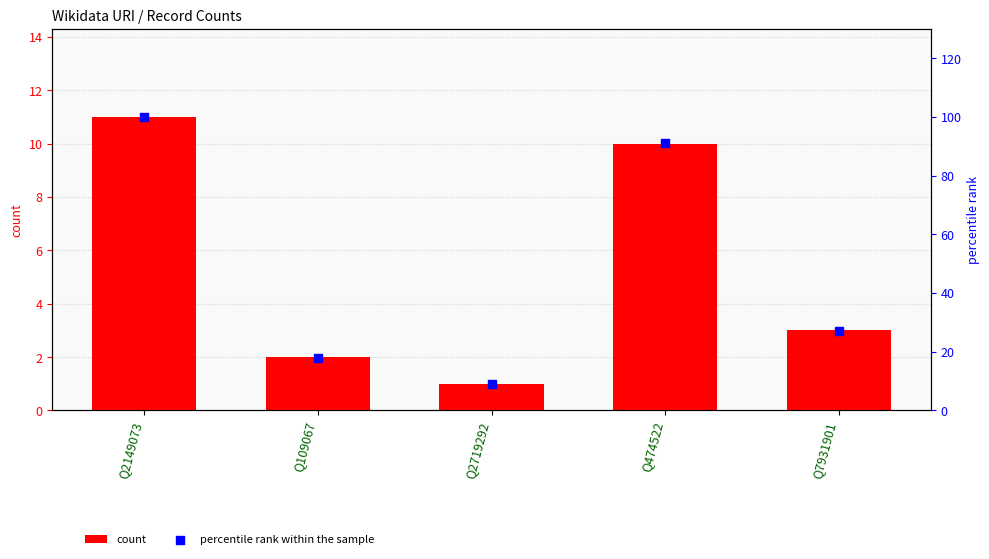

Is the value of count at Q7931901 greater than the value of percentile rank within the sample at Q7931901?

No